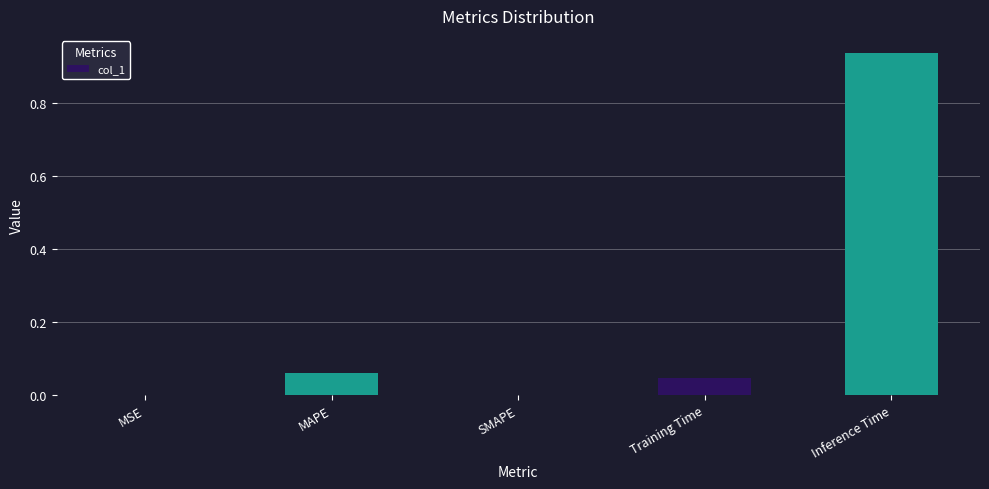

The chart shows a value of 0.0 at SMAPE. True or false?

True